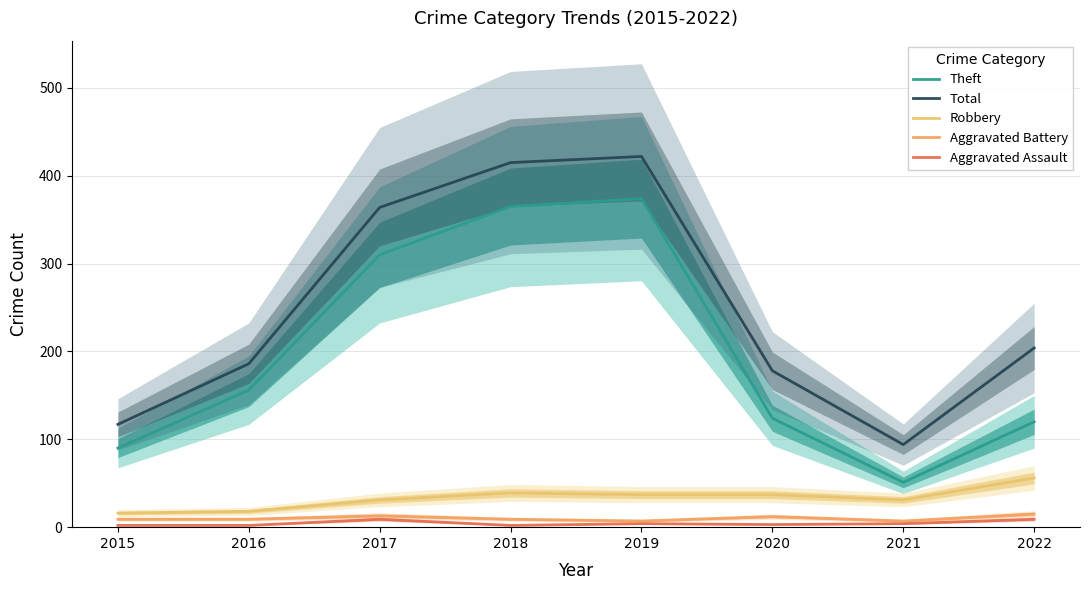

What is the difference between the maximum and minimum values in the Aggravated Battery series?

8